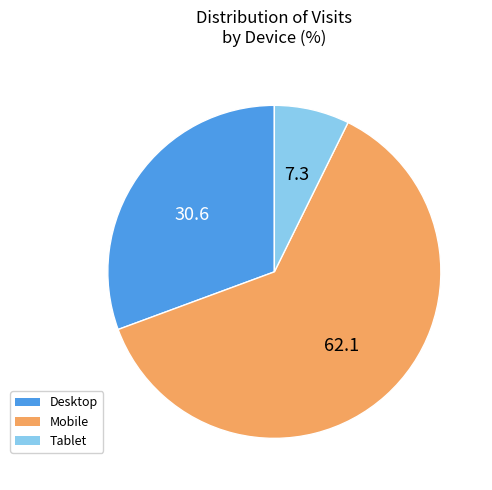

Is there any slice that represents more than half of the pie?

Yes